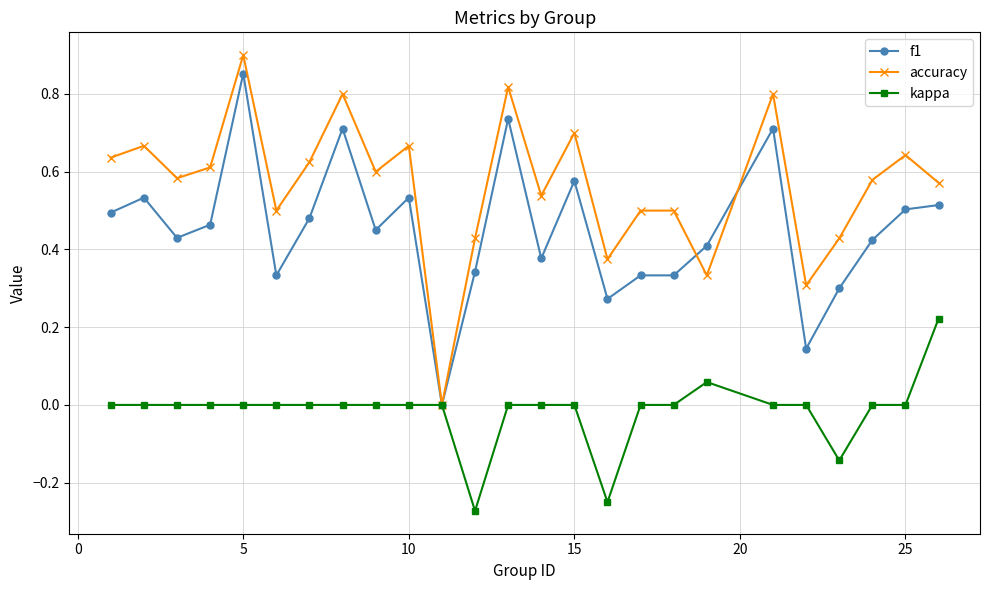

True or false: kappa has more than 0 points higher than both neighbors.

True